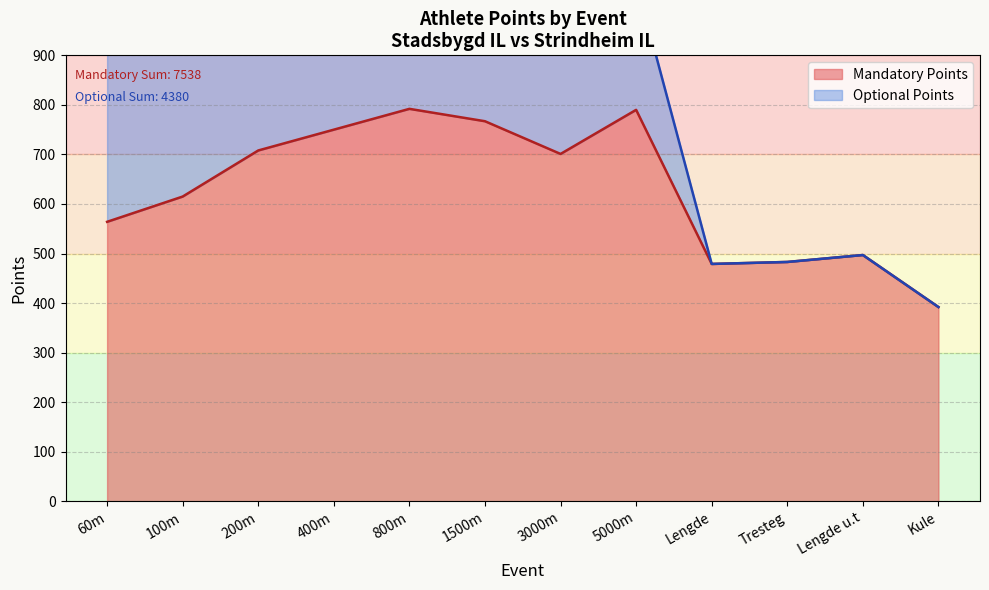

What is the approximate value at 1500m, to the nearest 5?

765